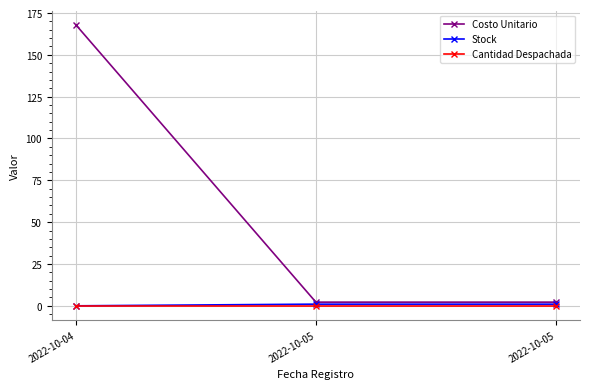

Read the Costo Unitario value at 2022-10-04.

168.0